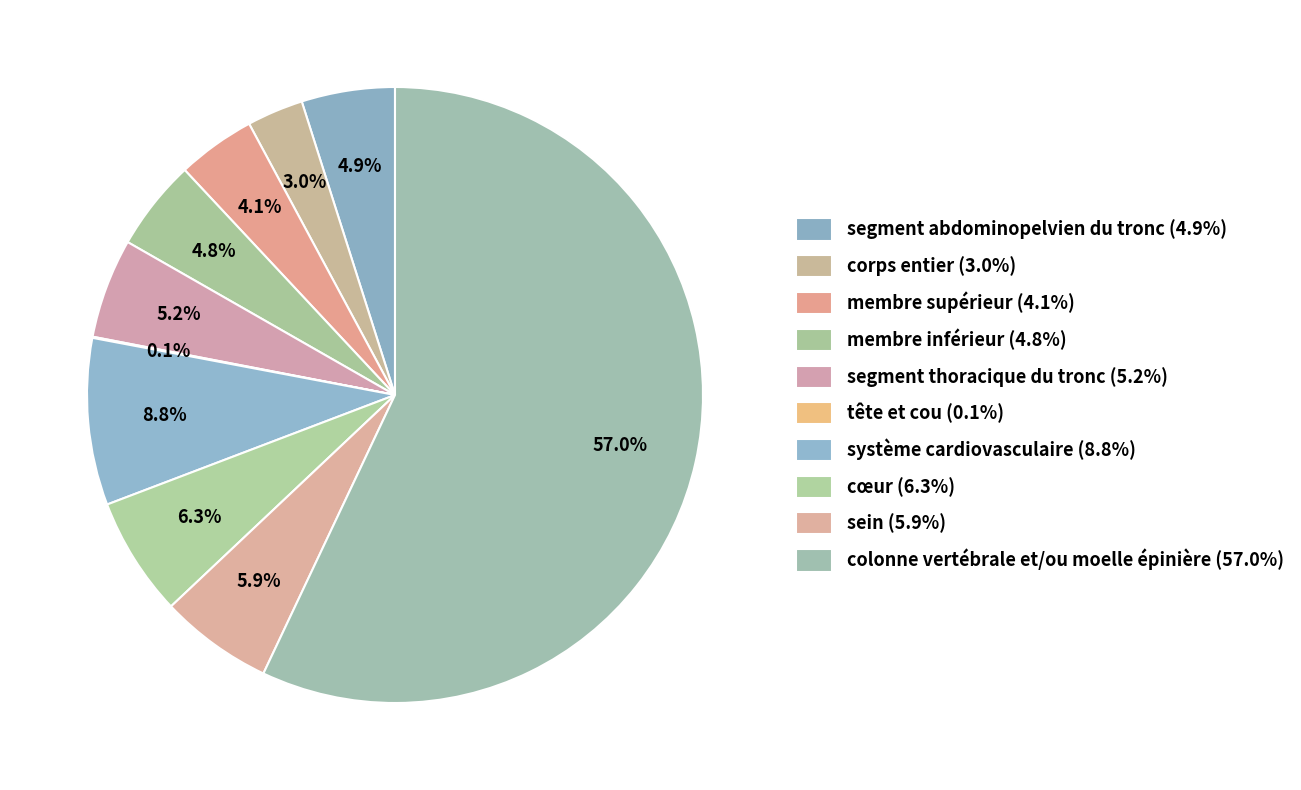

Which category accounts for the majority?

colonne vertébrale et/ou moelle épinière